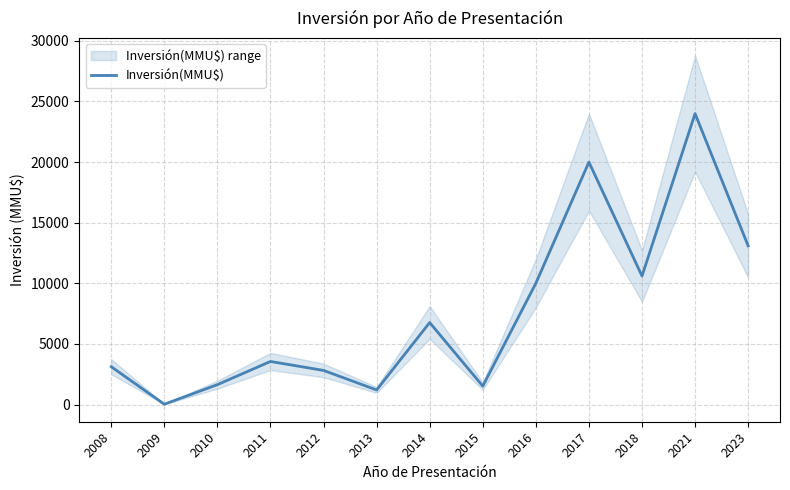

Where does the data first go above 3550?

2014